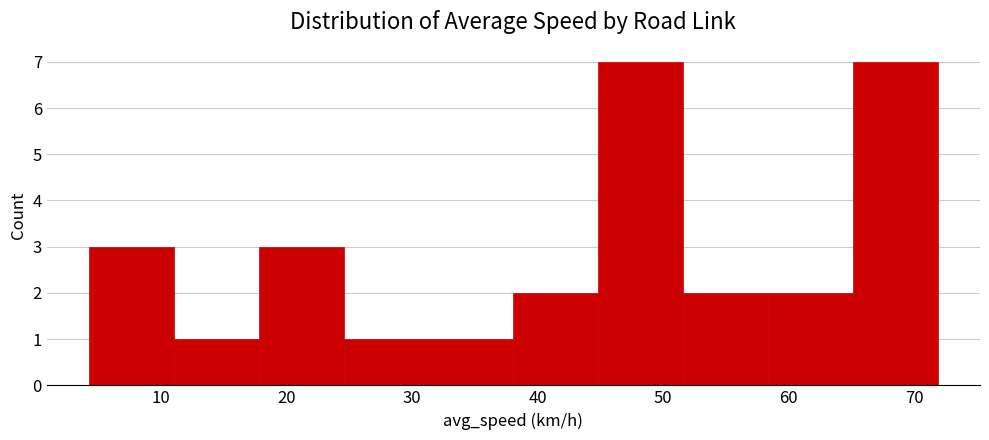

Reading left to right, transcribe this chart: for each bar, give the range it covers on the x-axis and its height. Neither the bar edges nor the heights are printed on the chart, so give them approximately, as read against the axes.

4 to 11: 3
11 to 18: 1
18 to 25: 3
25 to 31: 1
31 to 38: 1
38 to 45: 2
45 to 52: 7
52 to 58: 2
58 to 65: 2
65 to 72: 7